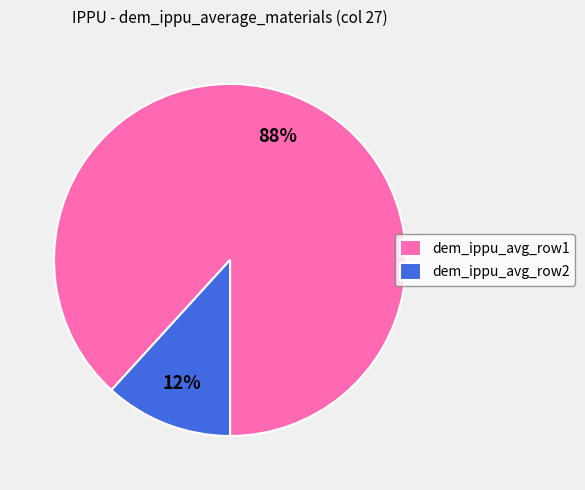

How many slices are in this pie chart?

2